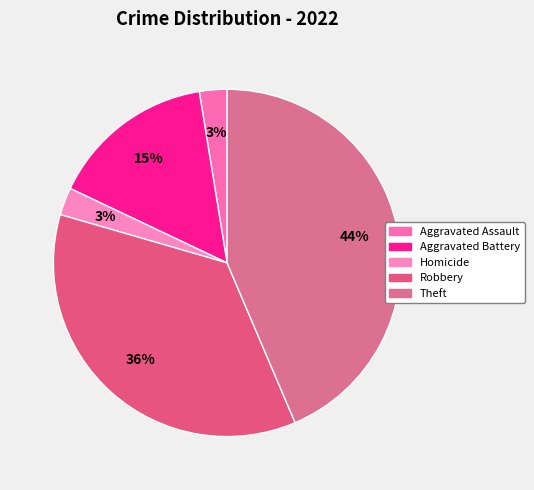

Which slice is the largest?

Theft